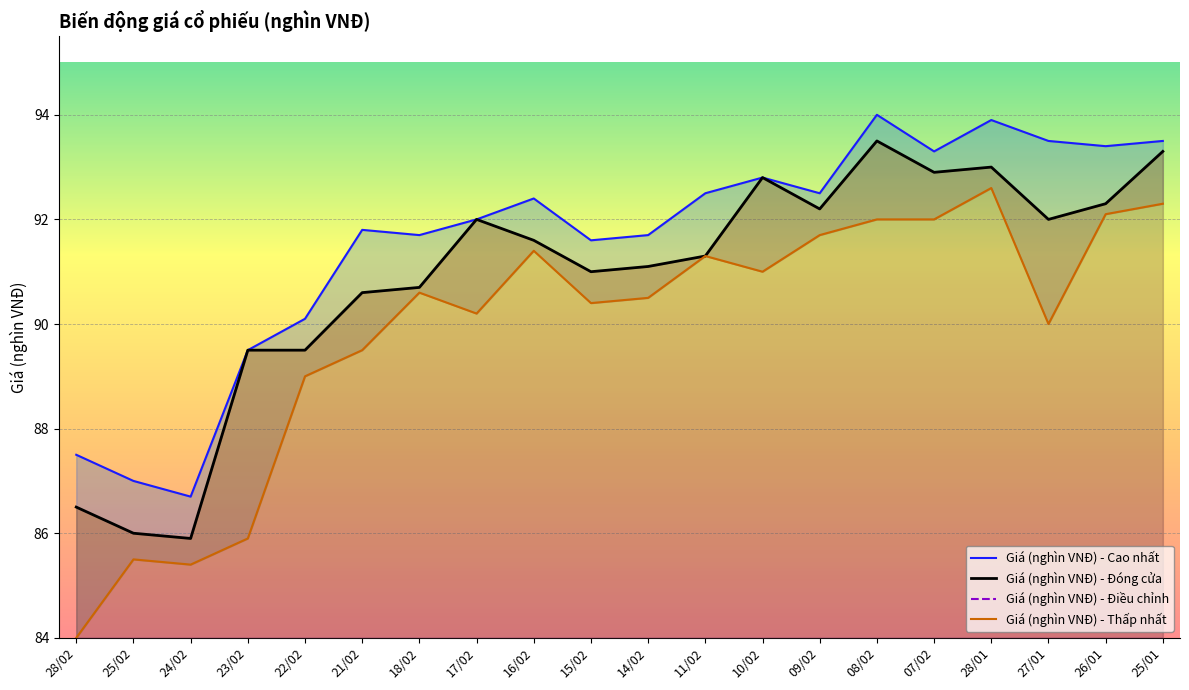

Between 17/02 and 22/02, which is larger?

17/02